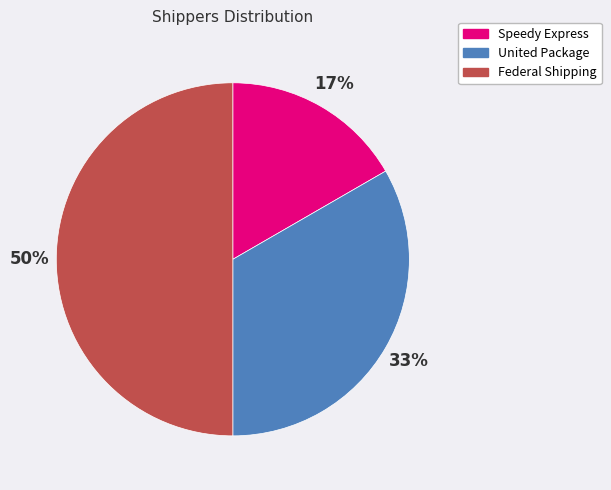

Between Speedy Express and United Package, which is larger?

United Package